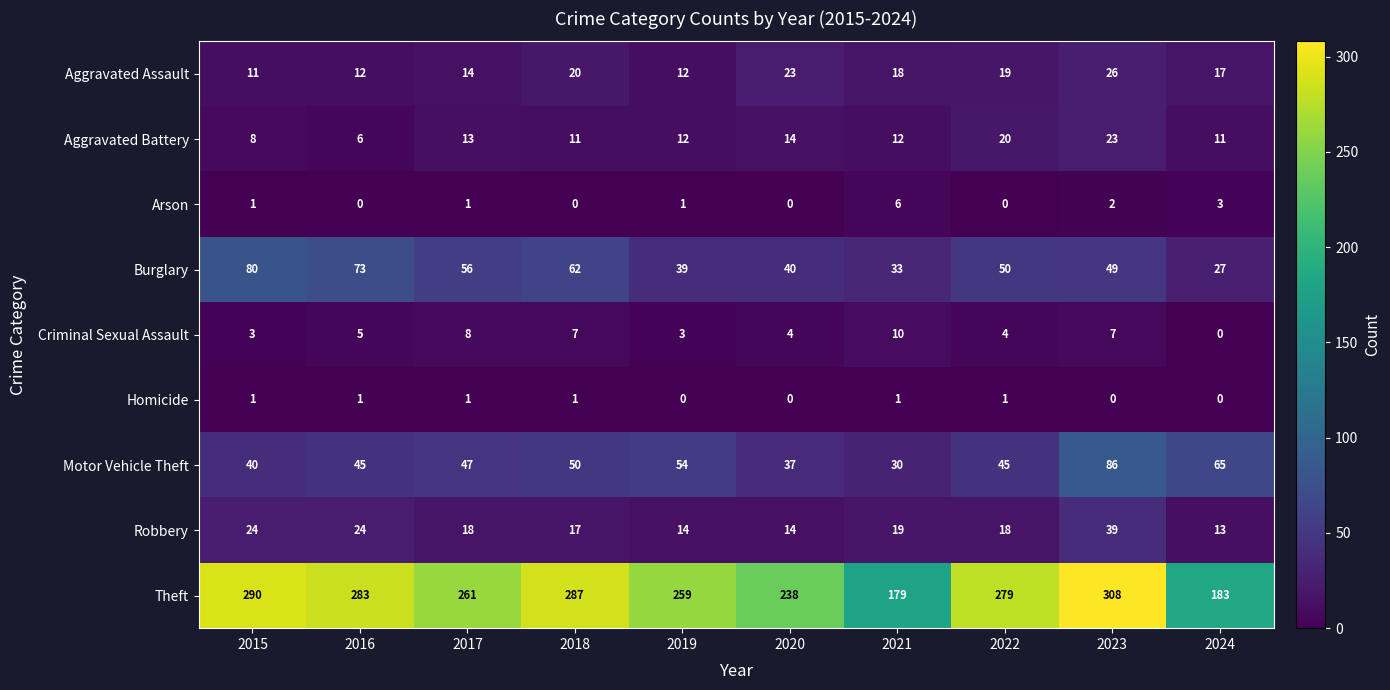

The value of Criminal Sexual Assault at 2022 is 4. True or false?

True